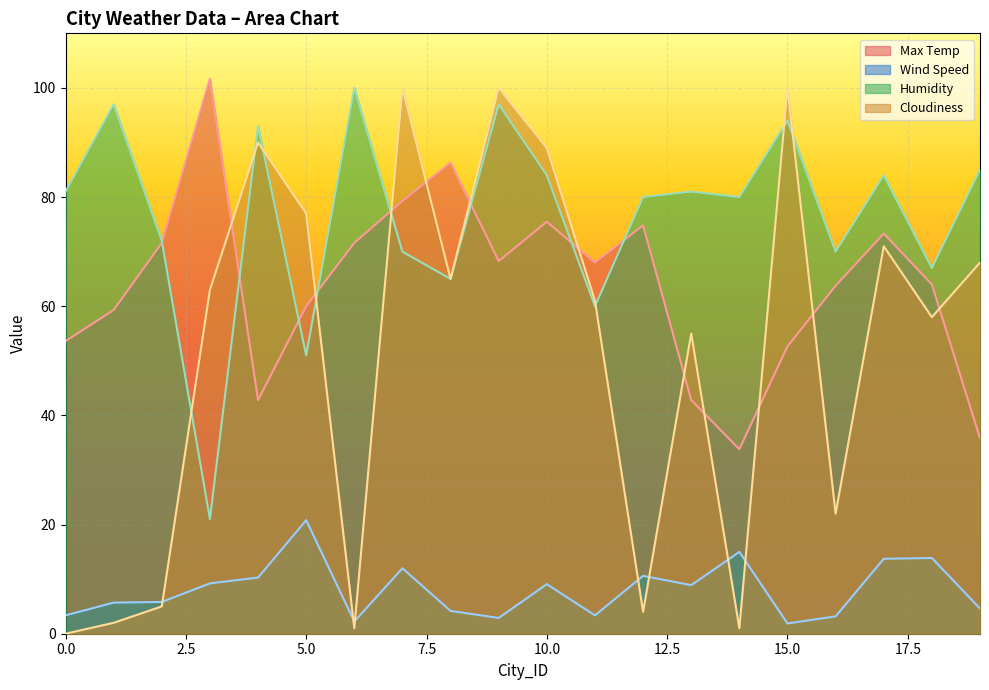

What are all the series names shown in the legend?

Max Temp, Wind Speed, Humidity, Cloudiness